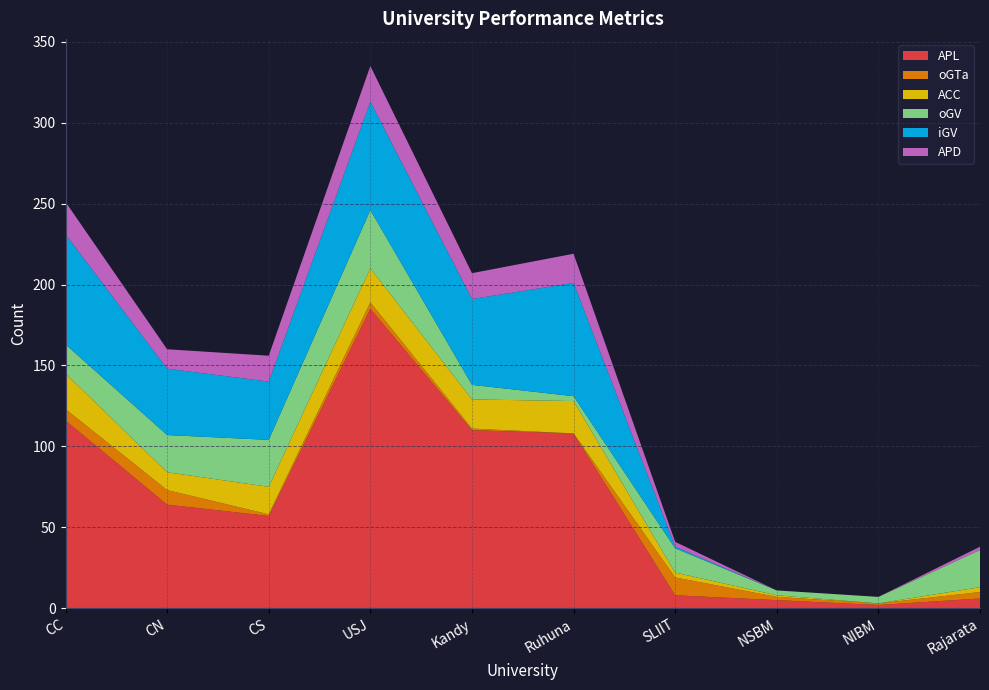

Reading right to left, what are all the values shown in this chart?

APL: 6	2	5	8	108	110	185	57	64	116
oGTa: 4	1	2	11	0	1	4	1	9	7
ACC: 3	0	1	3	20	18	21	17	11	22
oGV: 23	4	3	15	3	9	36	29	23	18
iGV: 0	0	0	1	70	53	67	36	41	68
APD: 2	0	0	3	18	16	22	16	12	20